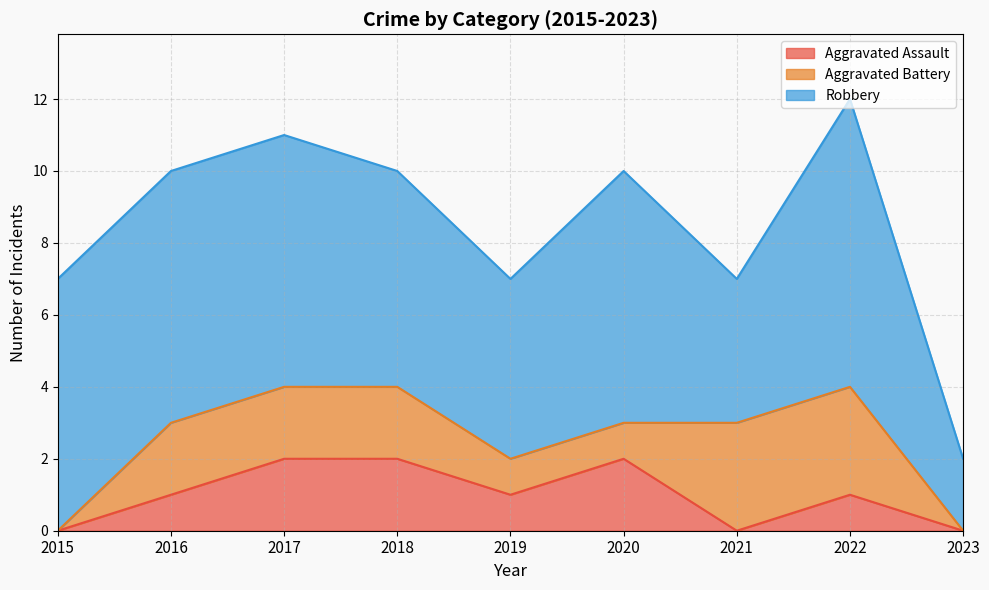

At how many categories does at least one series exceed 5?

6